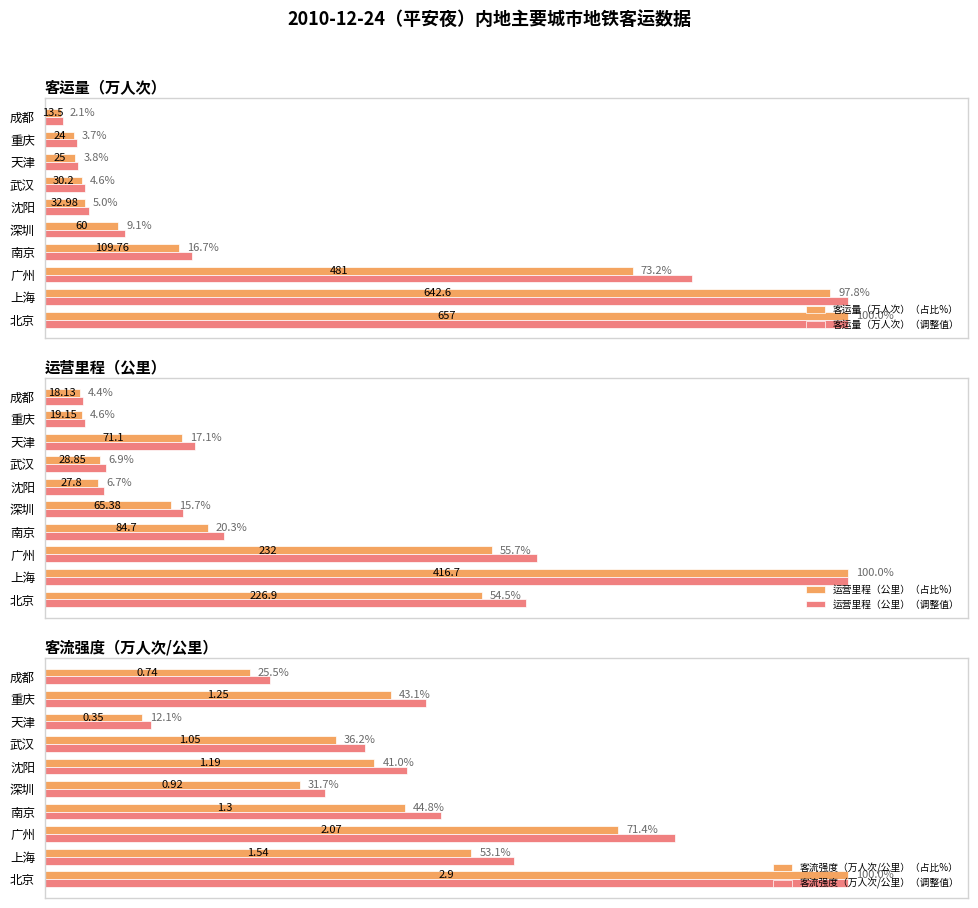

At which label does 运营里程（公里）（调整值） reach its minimum?

成都